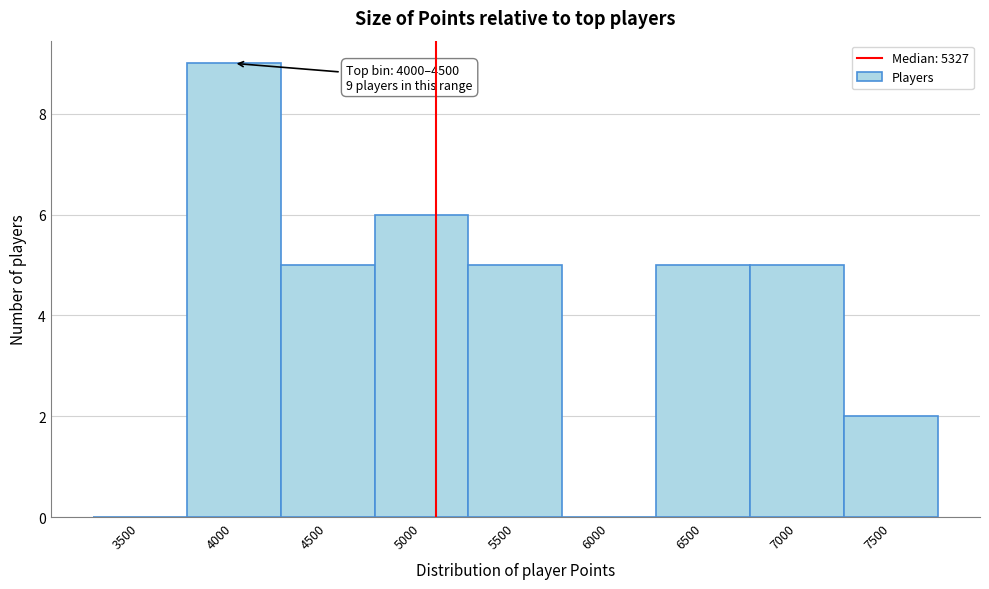

Reading left to right, extract all data points from this chart.

3500=0	4000=9	4500=5	5000=6	5500=5	6000=0	6500=5	7000=5	7500=2